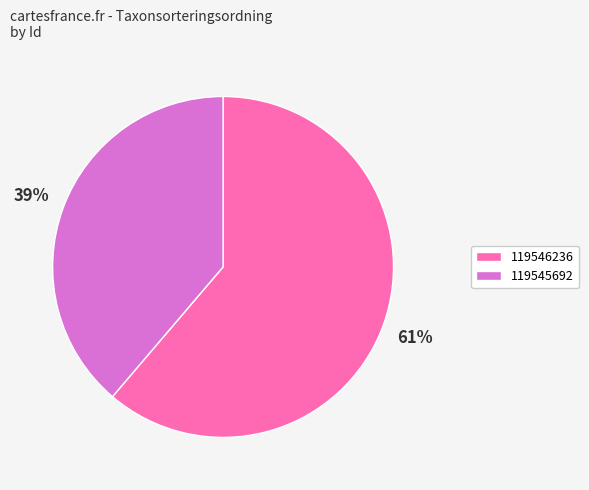

Which slice is the largest?

119546236